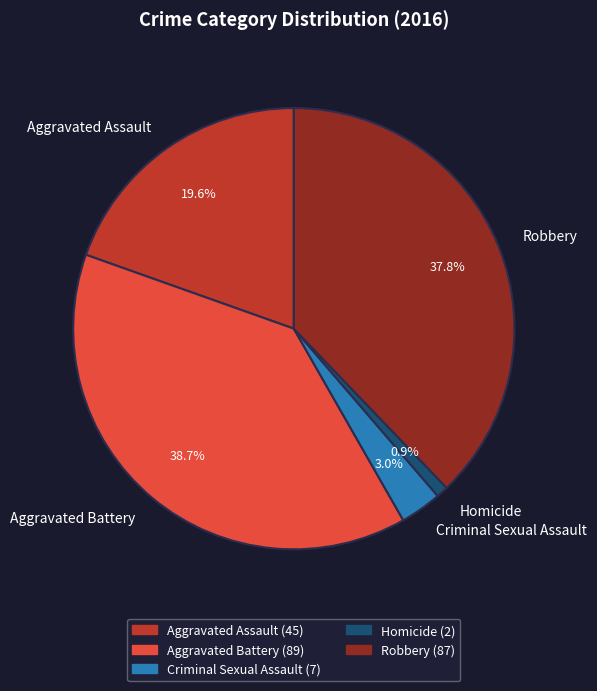

How much of the chart is everything except Aggravated Assault?

80.4%